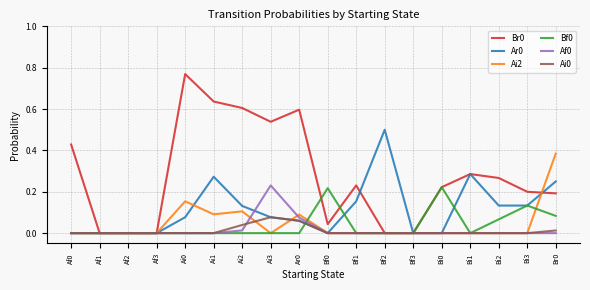

Is this an area chart (filled region under the line)?

No